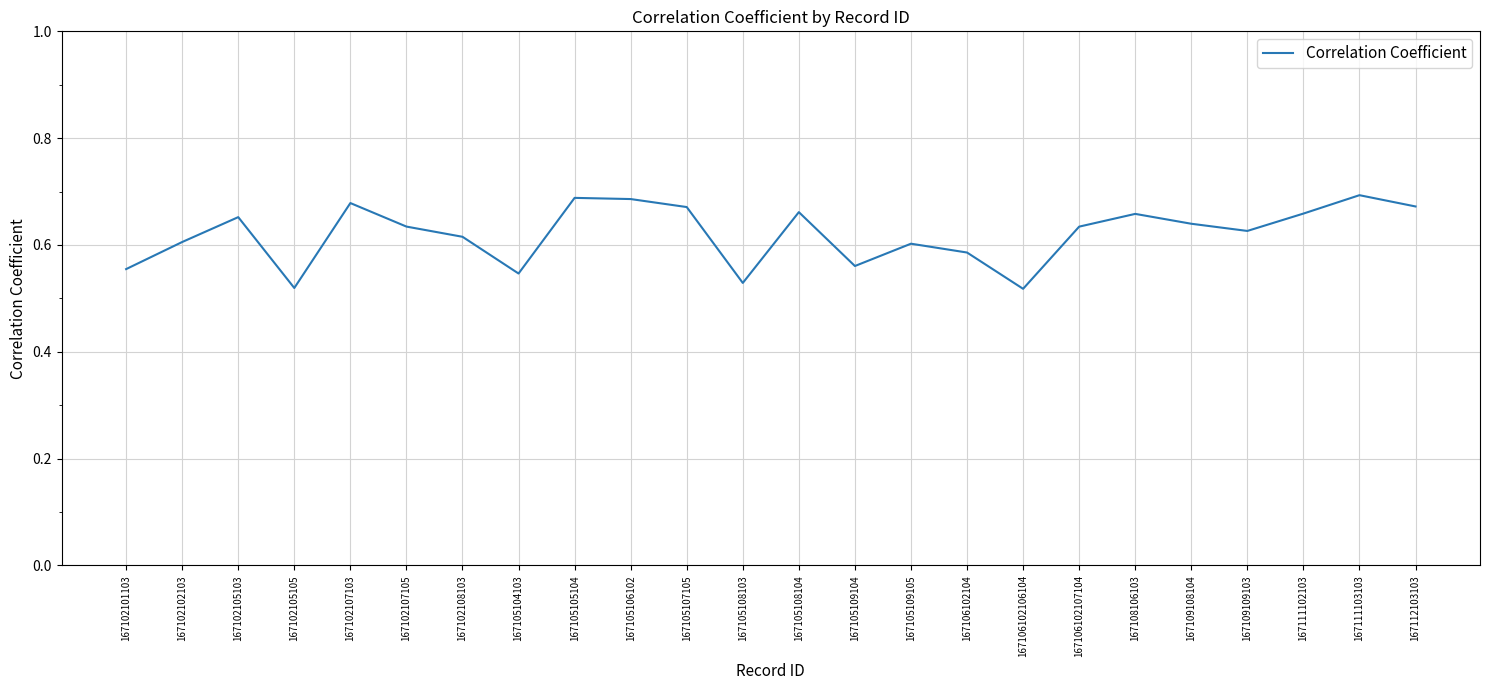

How many interior local valleys (lower than both neighbors) does the data have?

6